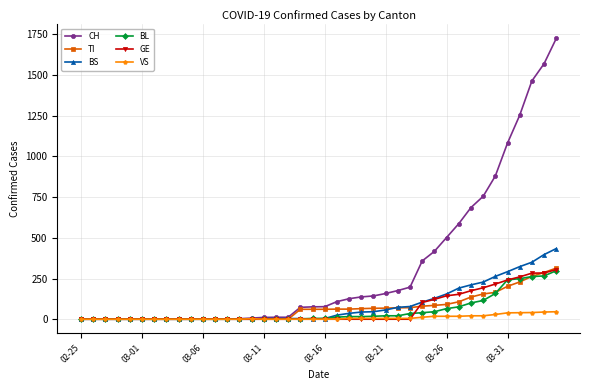

What is the maximum value for GE?

305